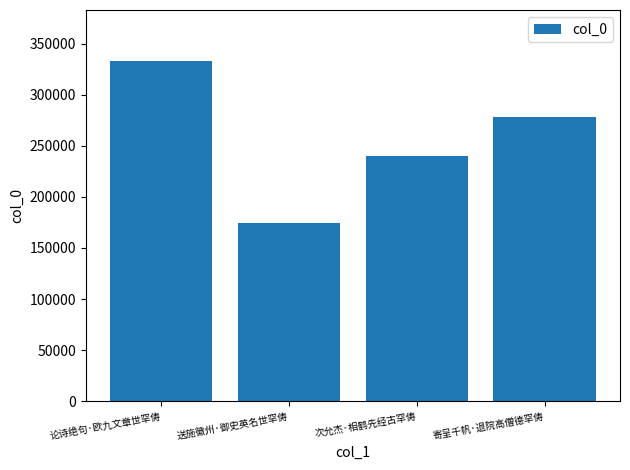

What is the maximum value shown in the chart?

332905